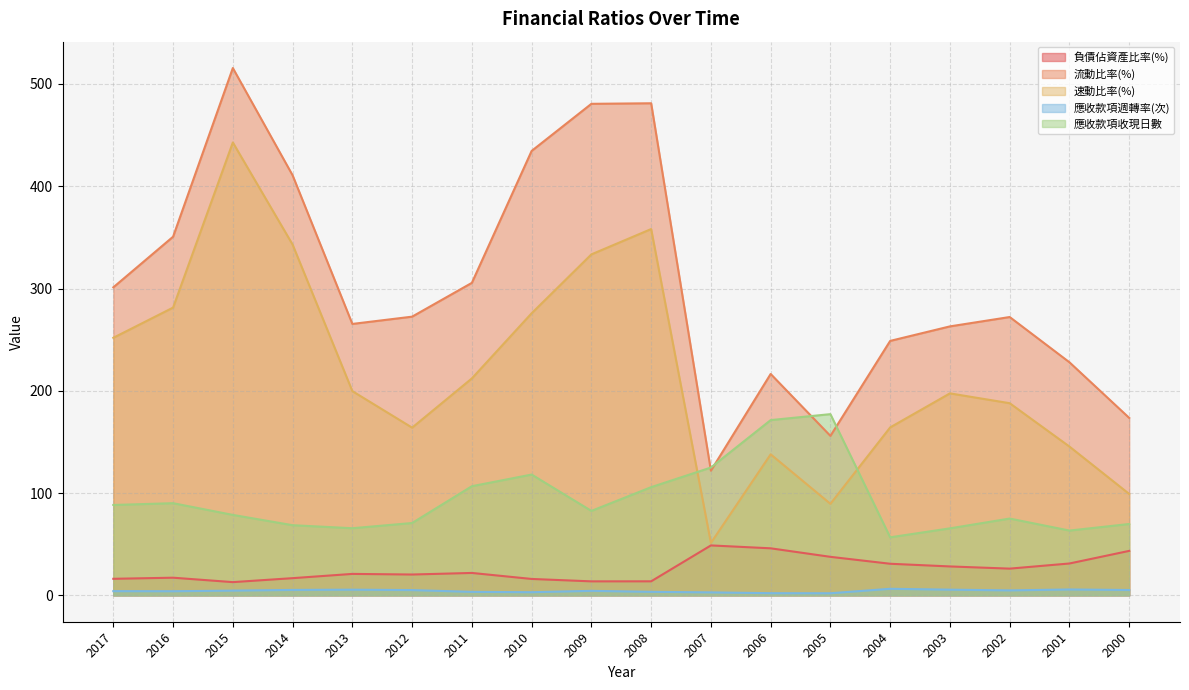

What is the minimum value shown in the chart?

2.1